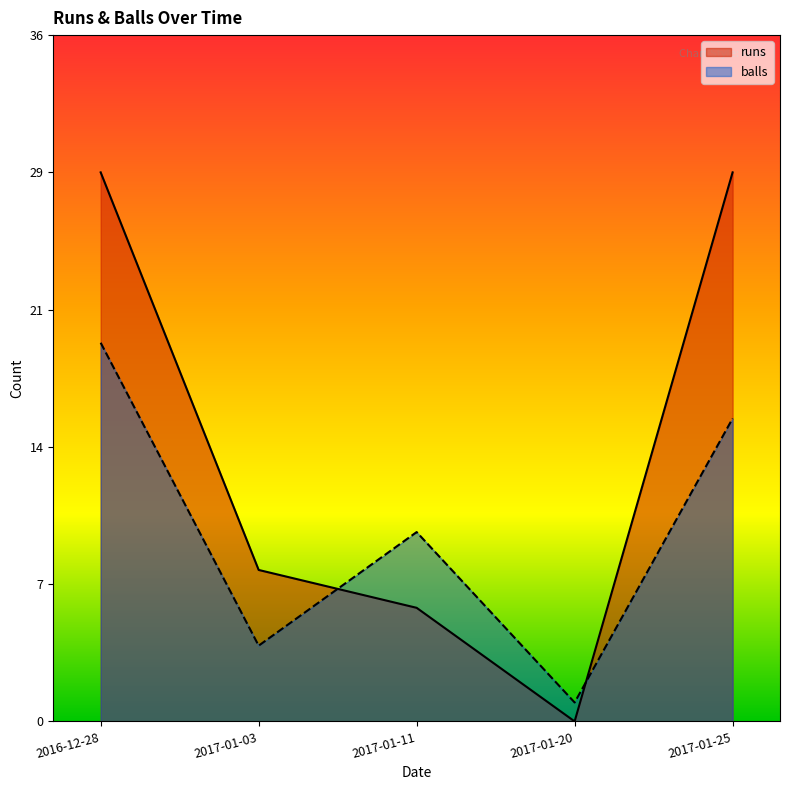

What position from the right is 2017-01-11?

3